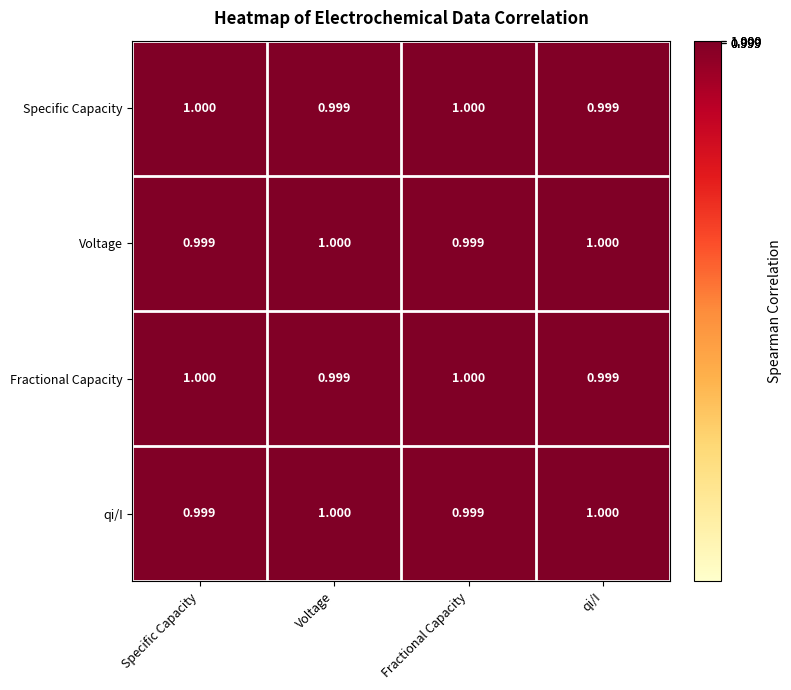

Is the value of qi/I at Voltage greater than the value of Specific Capacity at qi/I?

Yes